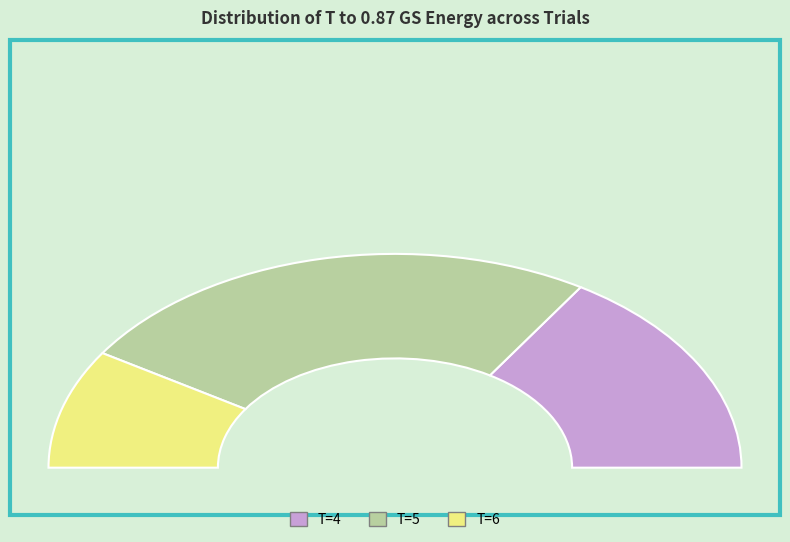

To the nearest percent, what is the average slice percentage?

33%